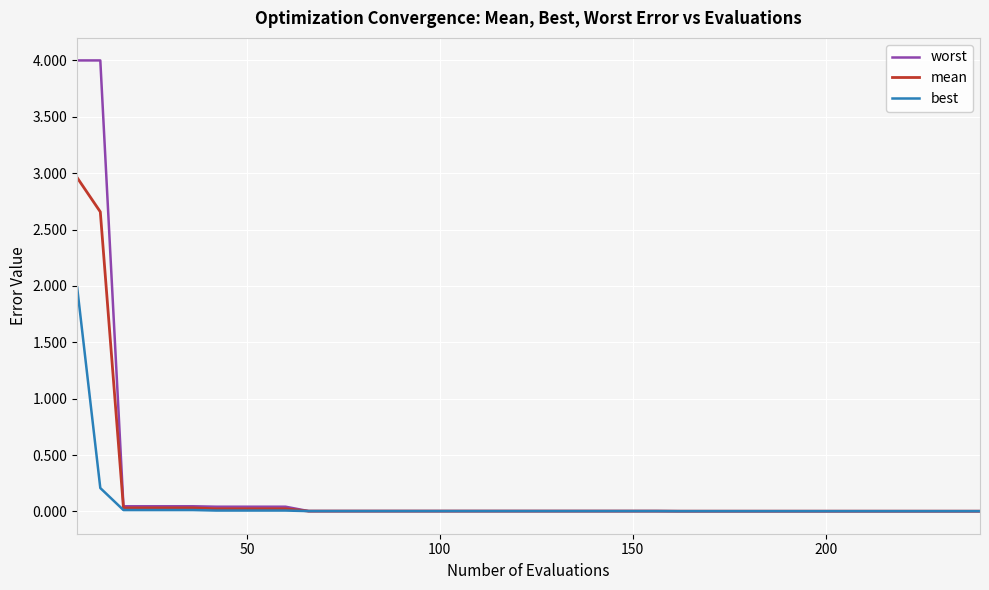

How many lines are shown in the chart?

3